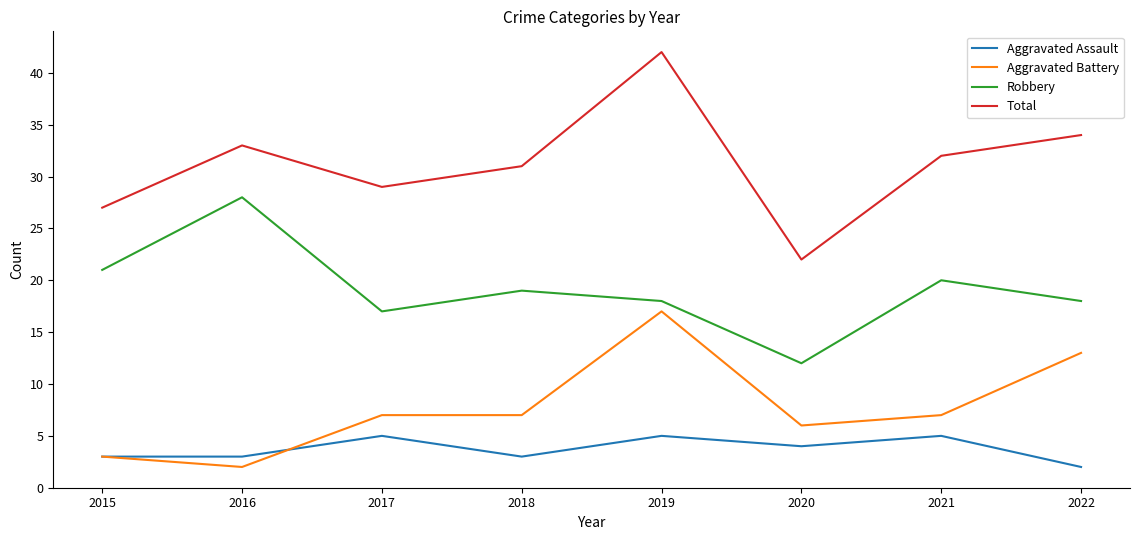

Where is the first local maximum for Aggravated Assault?

2017